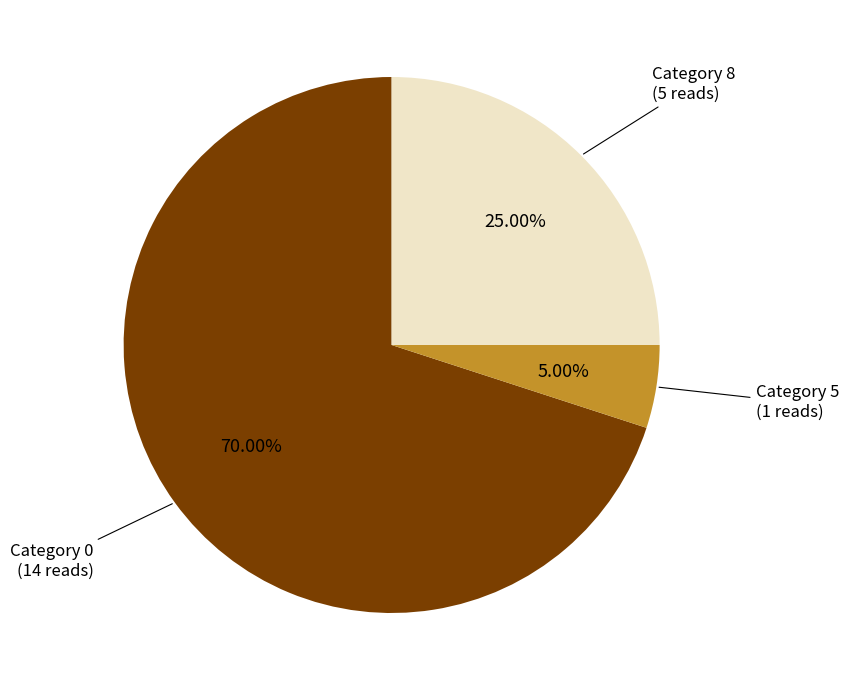

Is there a majority slice in this chart?

Yes